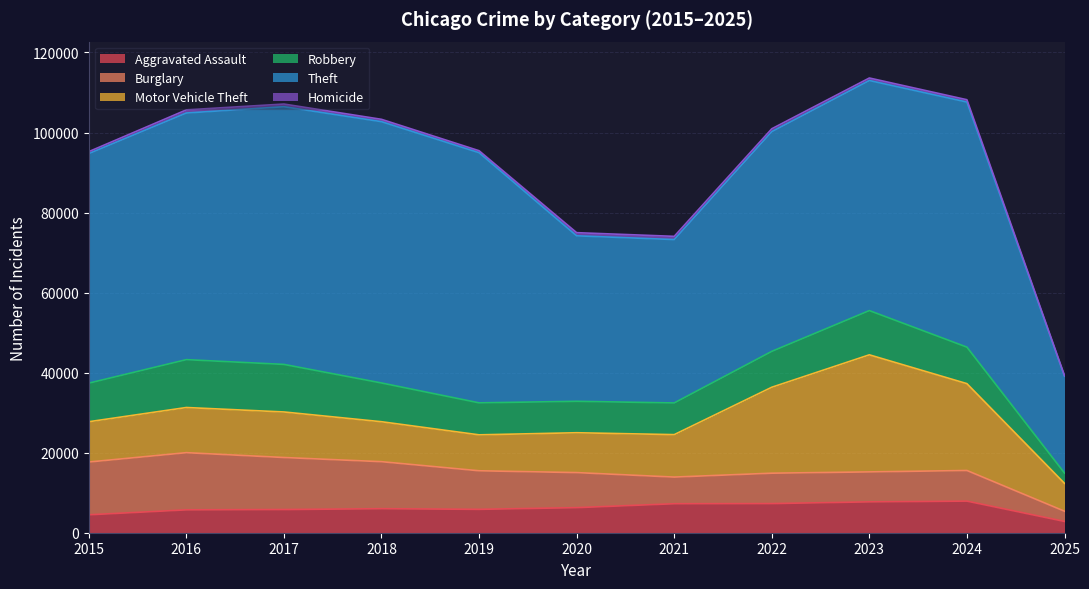

How many times do Motor Vehicle Theft and Robbery cross each other?

2